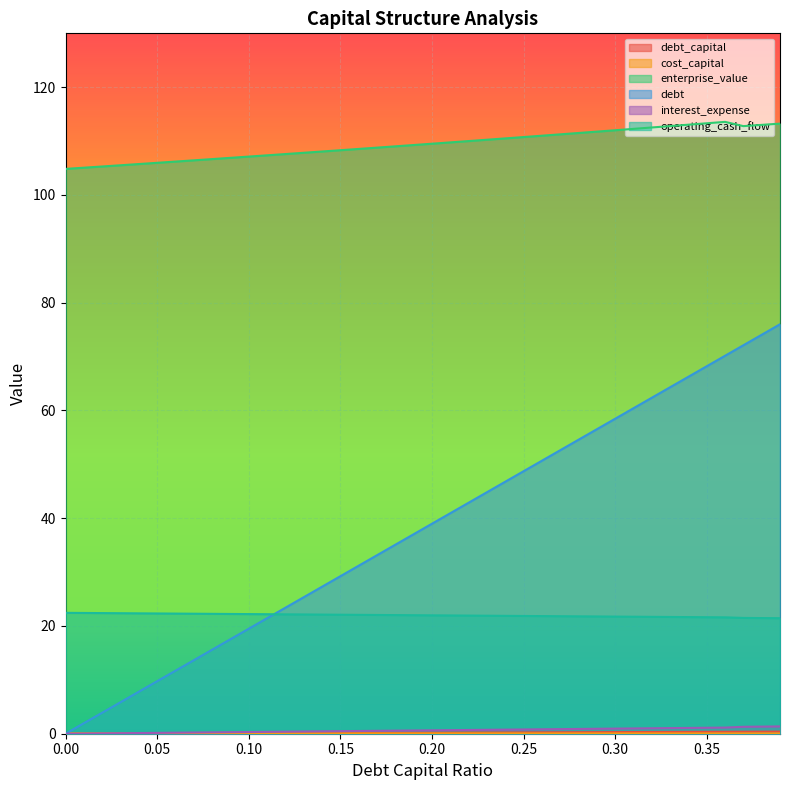

Where does the enterprise_value series first go above 109?

0.18